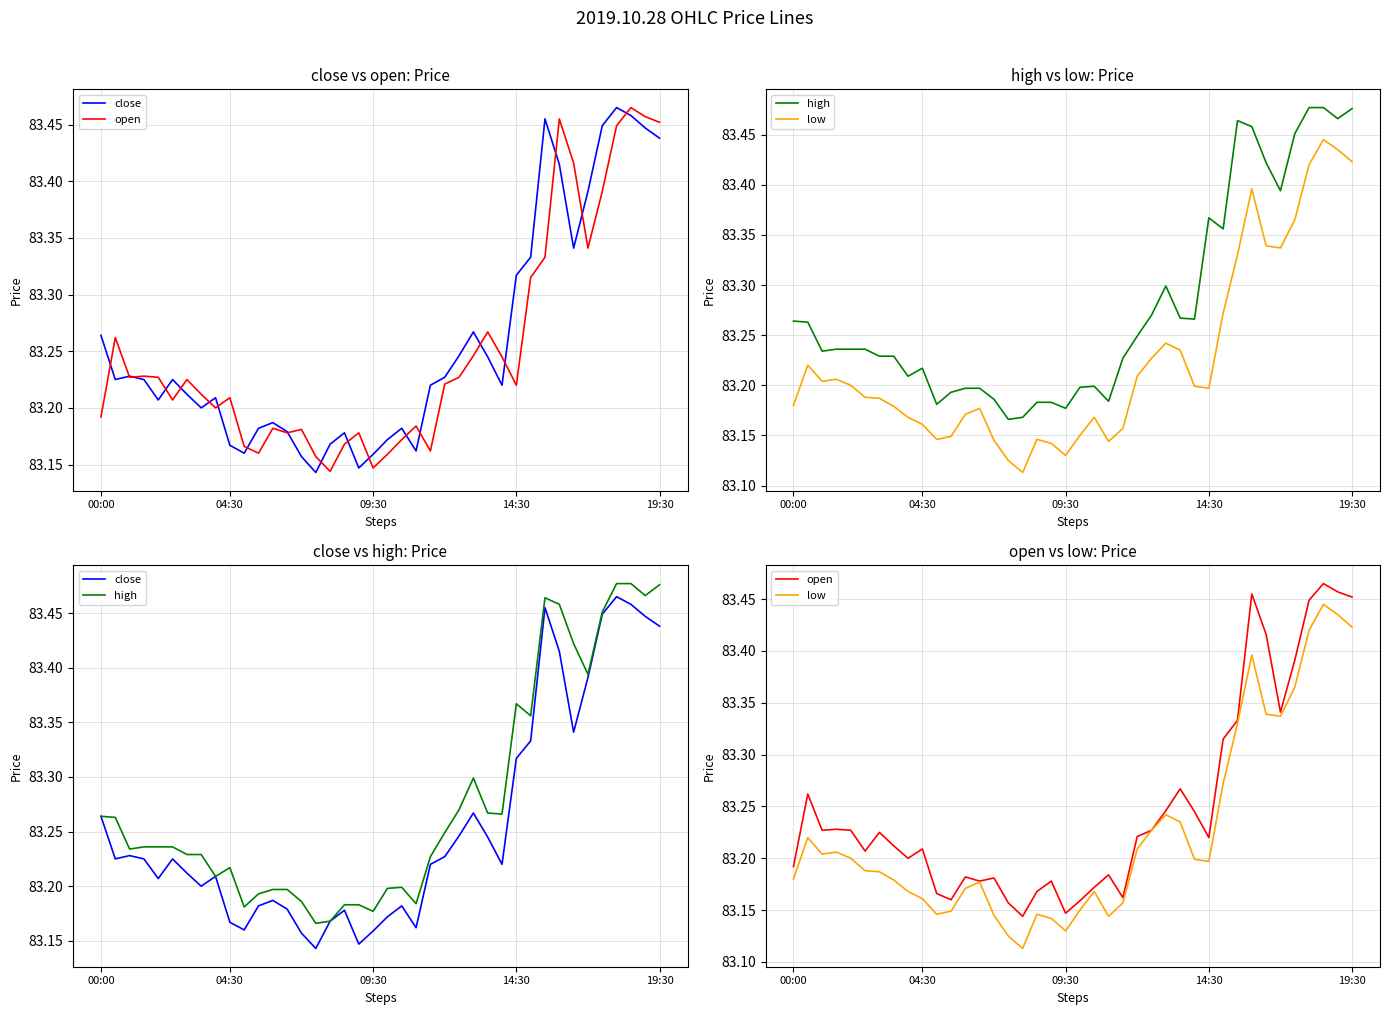

True or false: high and low cross at least once.

False